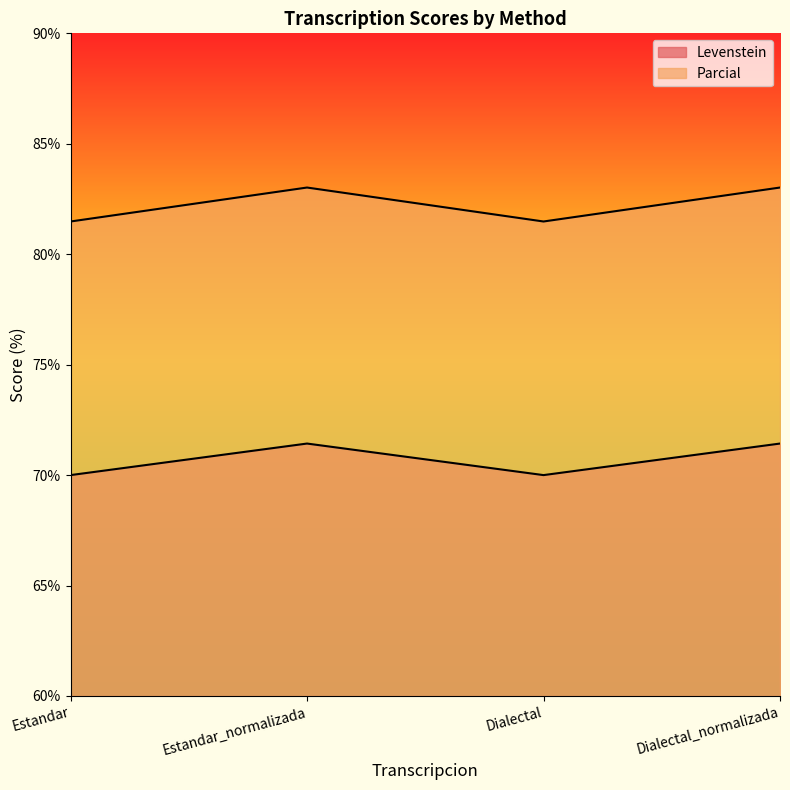

Rank the series at Estandar_normalizada from highest to lowest value.

Parcial, Levenstein